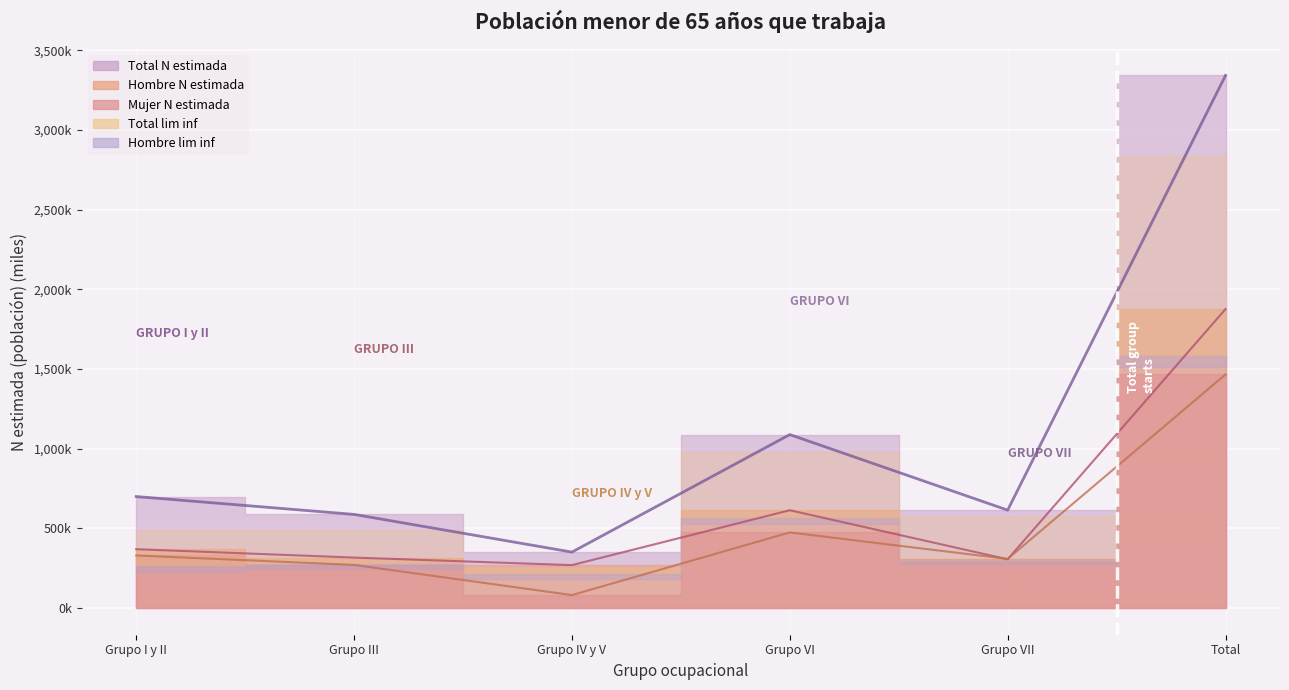

What is the label of the 6th point from the right?

Grupo I y II